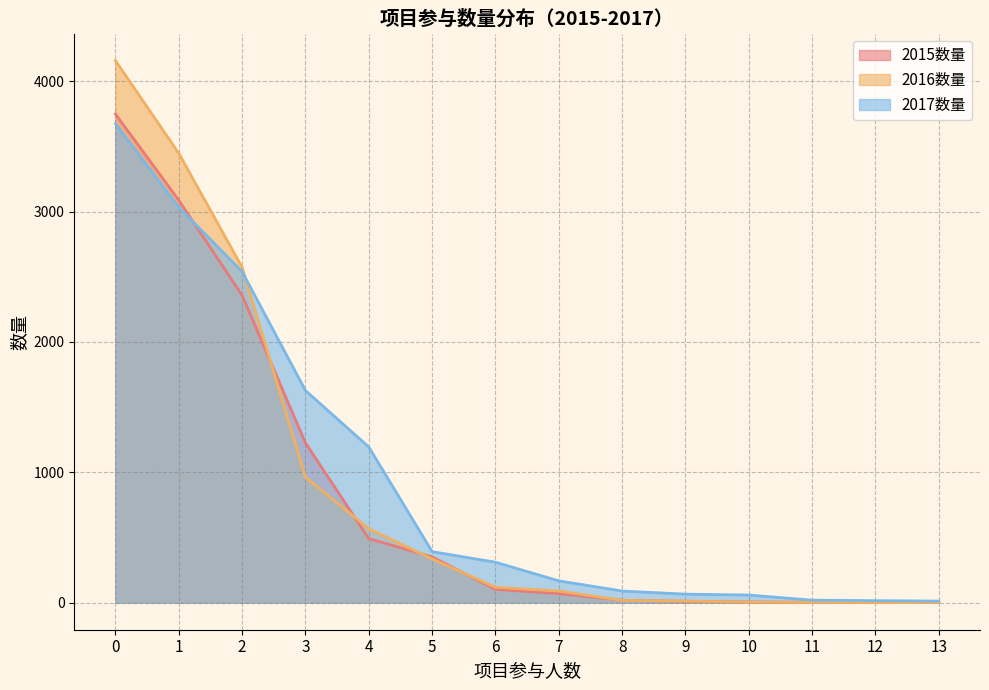

What is the sum of the 2016数量 values at 1 and 7?

3536